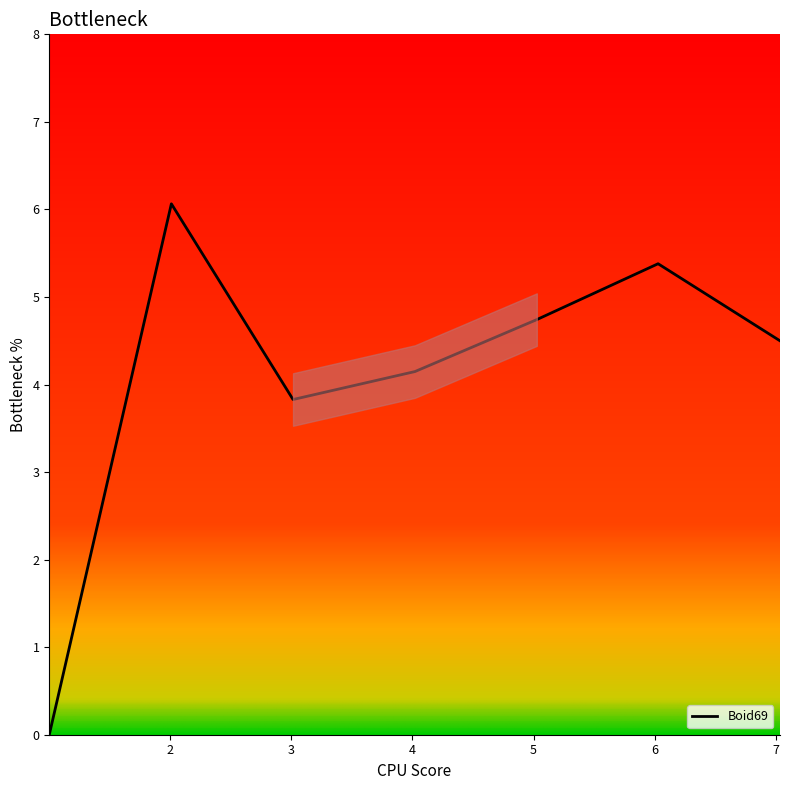

What is the sum of all values?

28.7